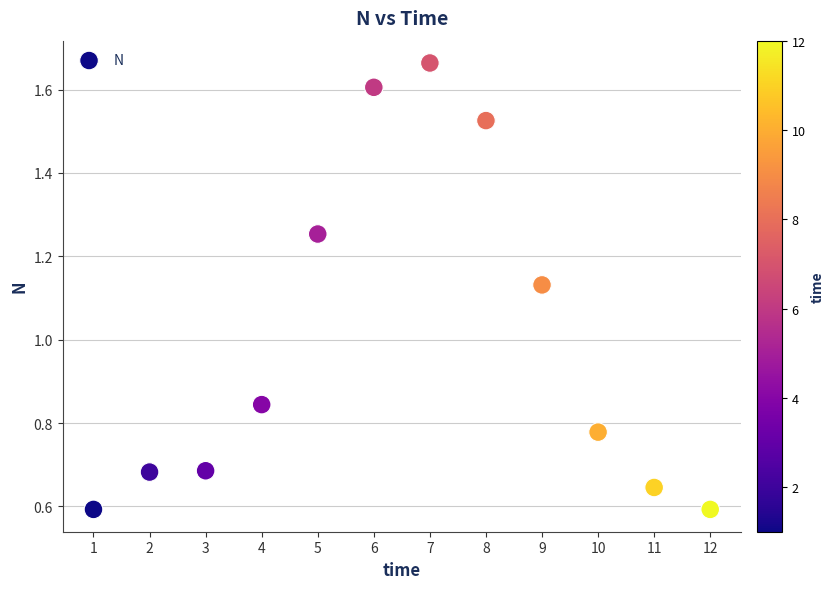

What is the average Y value?

1.0